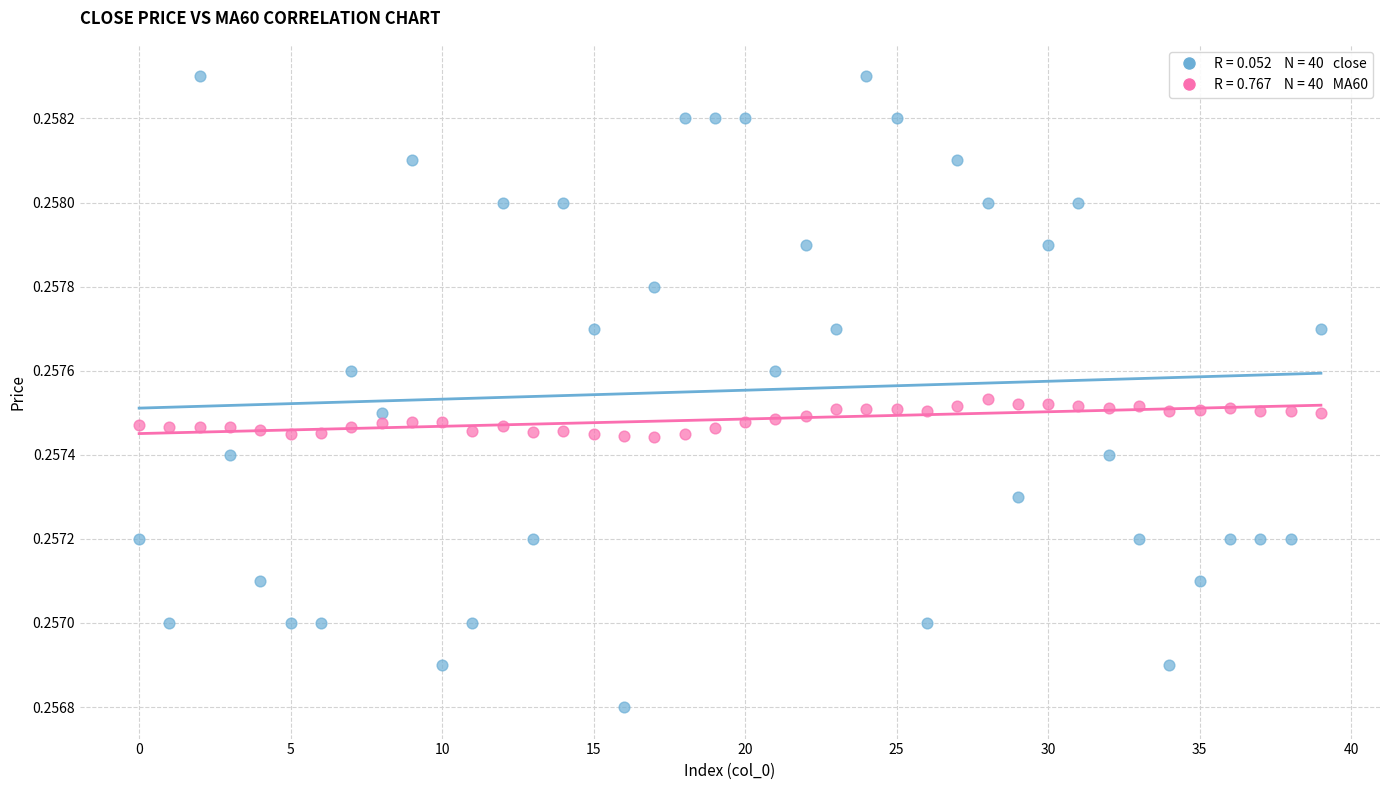

Count the number of points in this scatter plot.

80